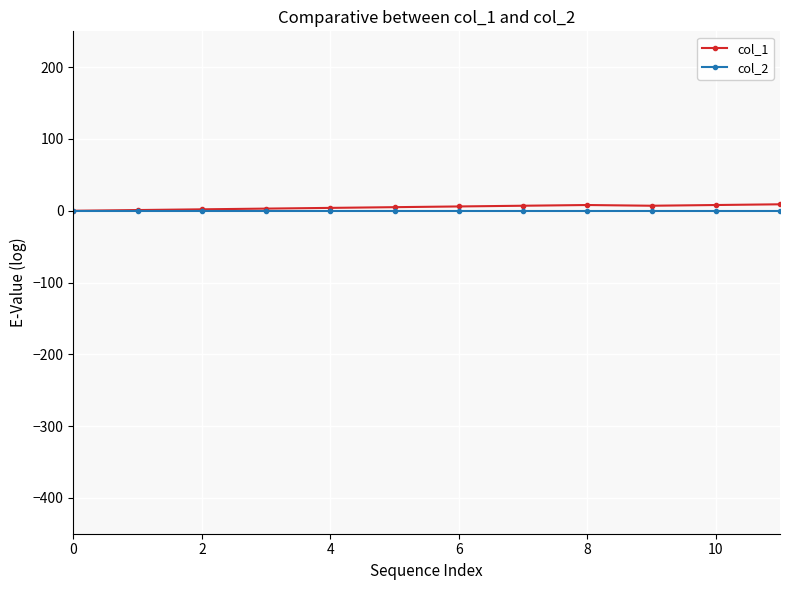

Which series has the widest spread of values?

col_1